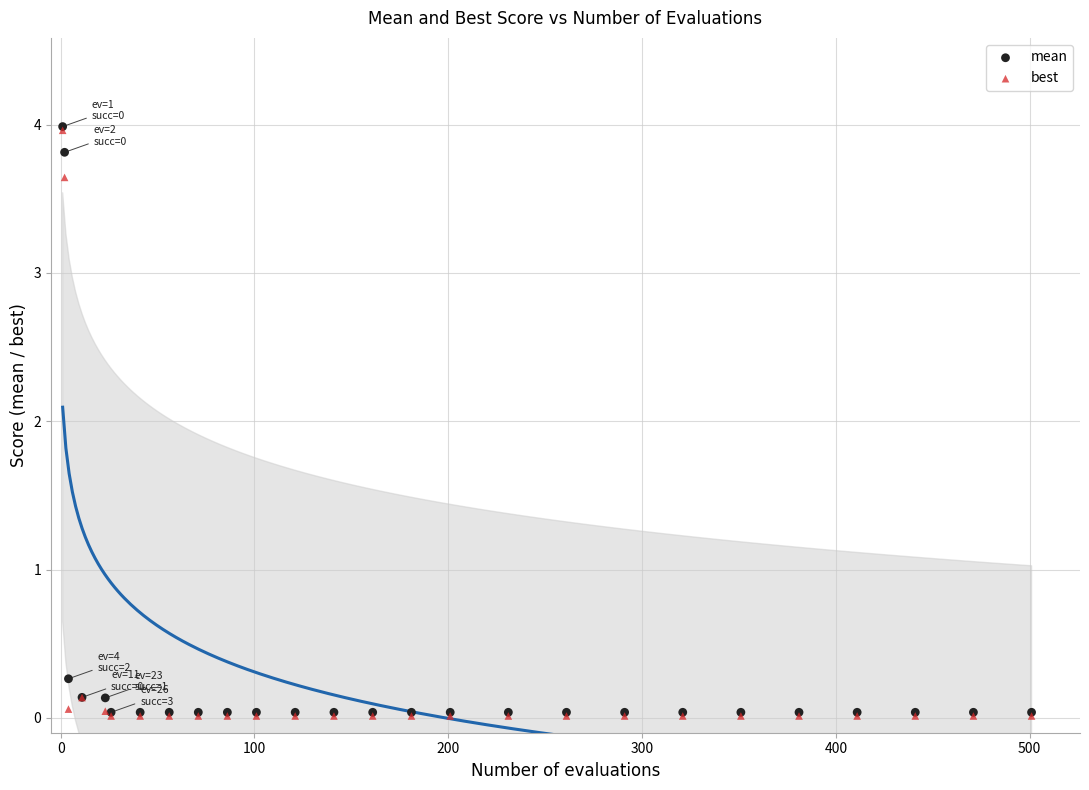

What are all the series names shown in the legend?

mean, best